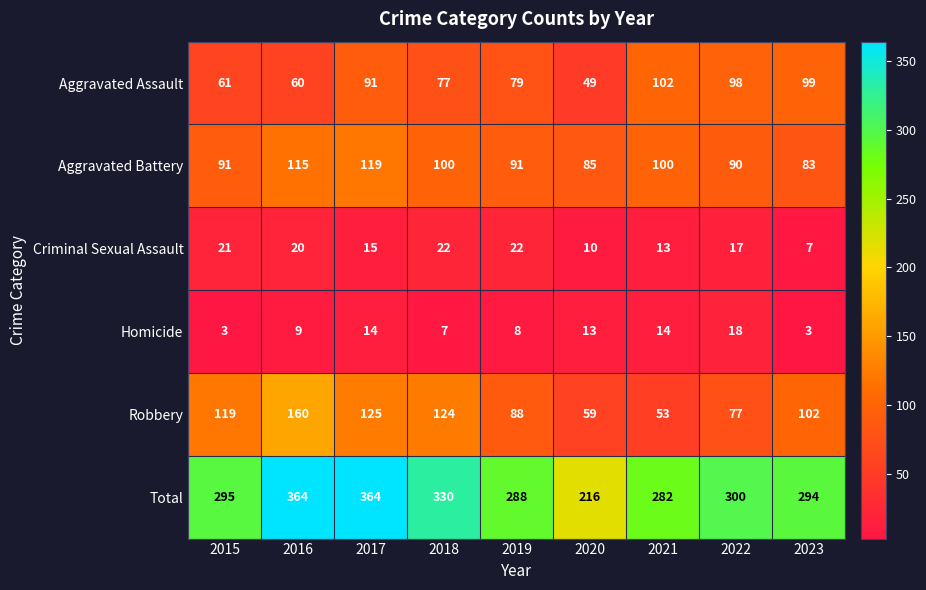

Which series has the widest spread of values?

Total